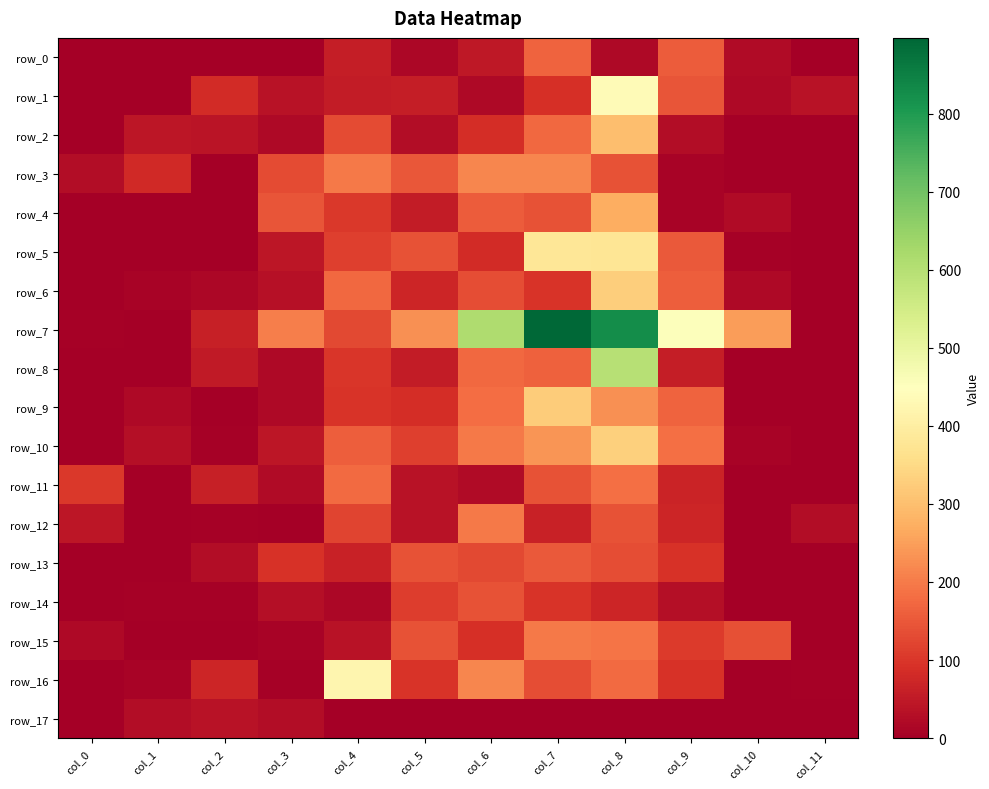

How many values in the row_13 series are below 92?

6